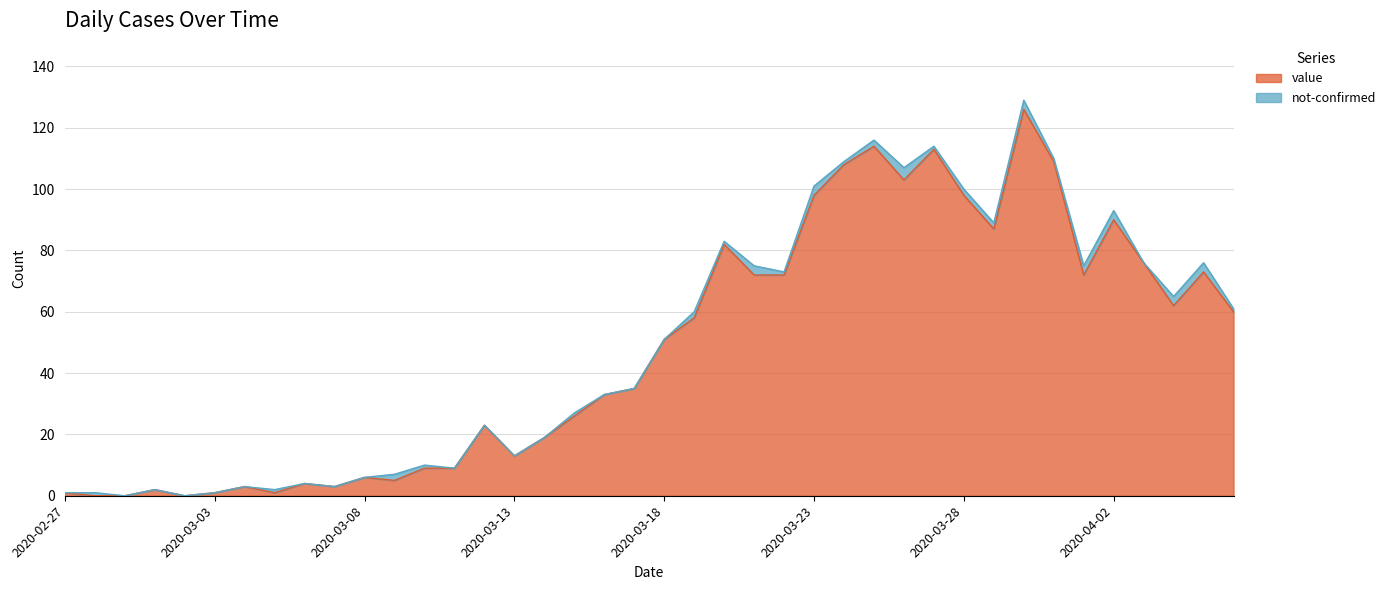

Reading right to left, extract all data points from this chart.

2020-04-06=60	2020-04-05=73	2020-04-04=62	2020-04-03=76	2020-04-02=90	2020-04-01=72	2020-03-31=109	2020-03-30=126	2020-03-29=87	2020-03-28=98	2020-03-27=113	2020-03-26=103	2020-03-25=114	2020-03-24=108	2020-03-23=98	2020-03-22=72	2020-03-21=72	2020-03-20=82	2020-03-19=58	2020-03-18=51	2020-03-17=35	2020-03-16=33	2020-03-15=26	2020-03-14=19	2020-03-13=13	2020-03-12=23	2020-03-11=9	2020-03-10=9	2020-03-09=5	2020-03-08=6	2020-03-07=3	2020-03-06=4	2020-03-05=1	2020-03-04=3	2020-03-03=1	2020-03-02=0	2020-03-01=2	2020-02-29=0	2020-02-28=0	2020-02-27=1